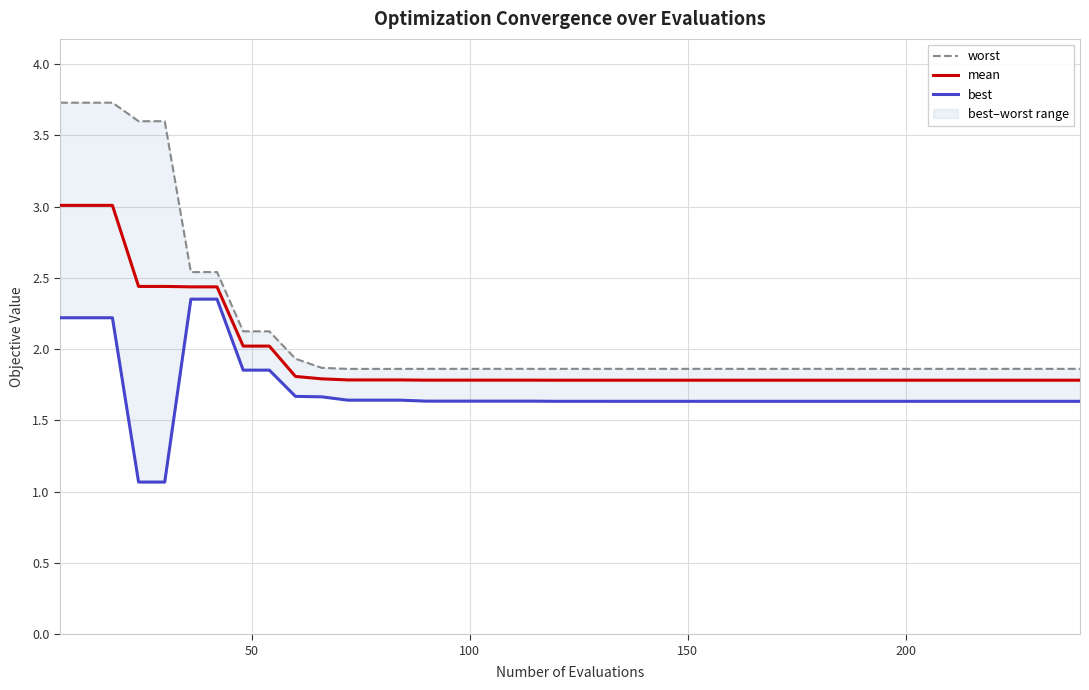

Reading left to right, what are all the values shown in this chart?

worst: 3.7	3.7	3.7	3.6	3.6	2.5	2.5	2.1	2.1	1.9	1.9	1.9	1.9	1.9	1.9	1.9	1.9	1.9	1.9	1.9	1.9	1.9	1.9	1.9	1.9	1.9	1.9	1.9	1.9	1.9	1.9	1.9	1.9	1.9	1.9	1.9	1.9	1.9	1.9	1.9
mean: 3.0	3.0	3.0	2.4	2.4	2.4	2.4	2.0	2.0	1.8	1.8	1.8	1.8	1.8	1.8	1.8	1.8	1.8	1.8	1.8	1.8	1.8	1.8	1.8	1.8	1.8	1.8	1.8	1.8	1.8	1.8	1.8	1.8	1.8	1.8	1.8	1.8	1.8	1.8	1.8
best: 2.2	2.2	2.2	1.1	1.1	2.4	2.4	1.9	1.9	1.7	1.7	1.6	1.6	1.6	1.6	1.6	1.6	1.6	1.6	1.6	1.6	1.6	1.6	1.6	1.6	1.6	1.6	1.6	1.6	1.6	1.6	1.6	1.6	1.6	1.6	1.6	1.6	1.6	1.6	1.6